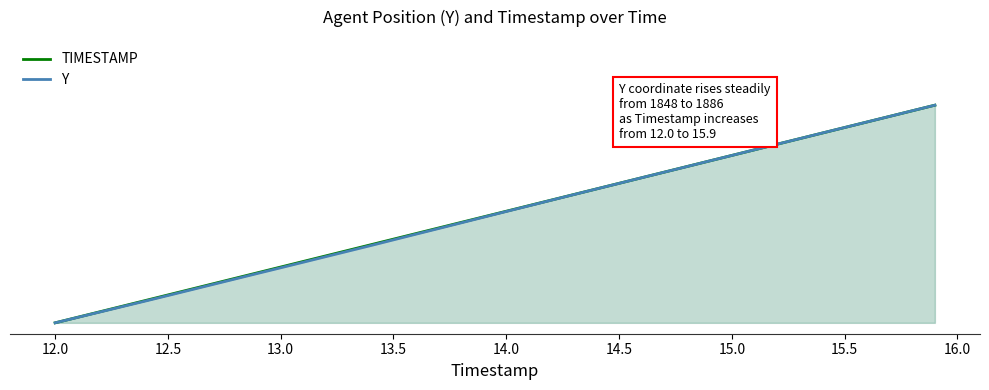

List the series in order of their overall mean, lowest first.

Y, TIMESTAMP